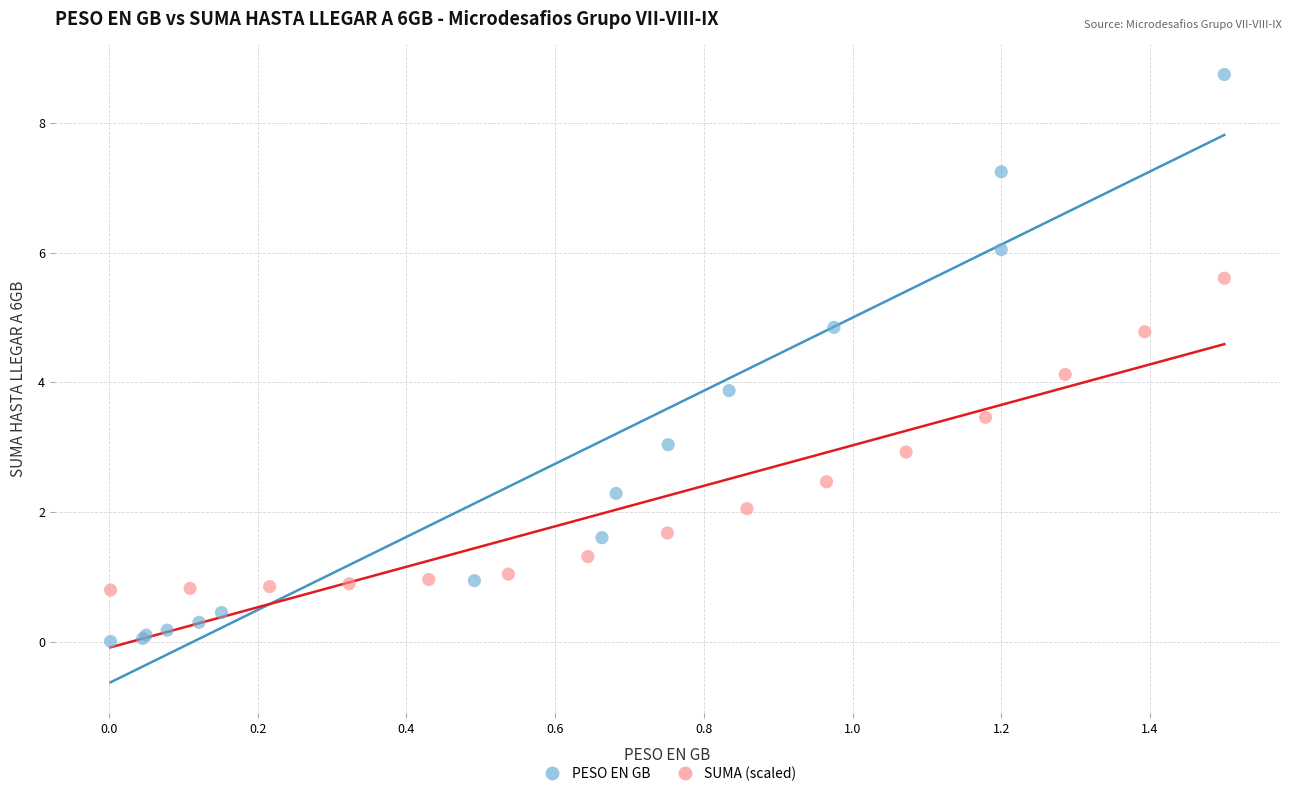

Which series has the largest Y range (max minus min)?

PESO EN GB